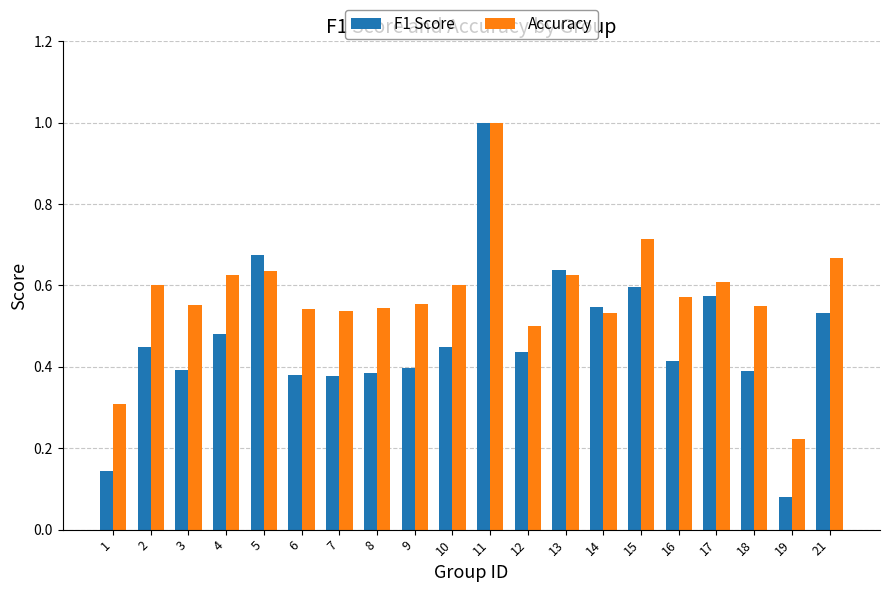

The Accuracy series shows 0.6 at 16. True or false?

True